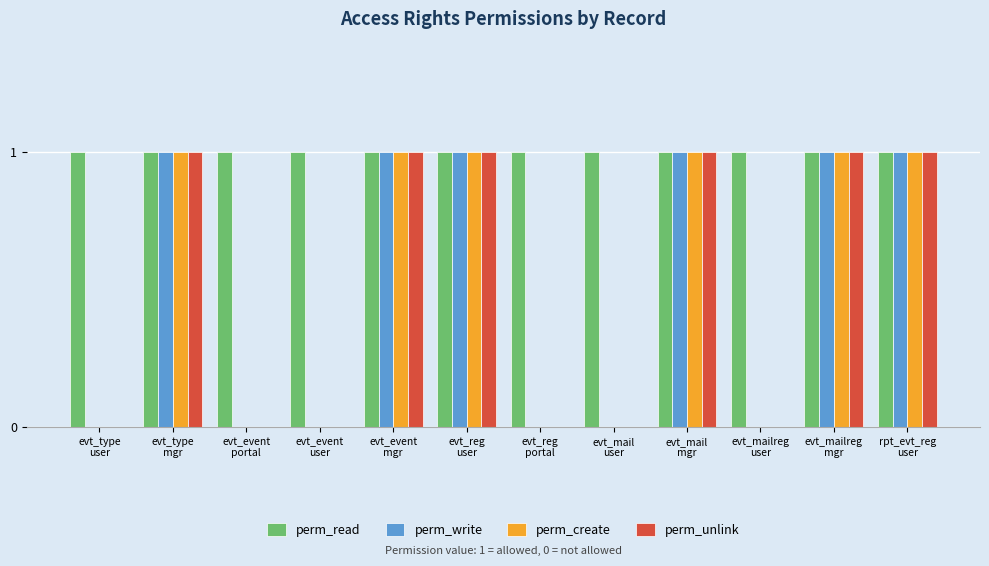

How many groups of bars are there?

12